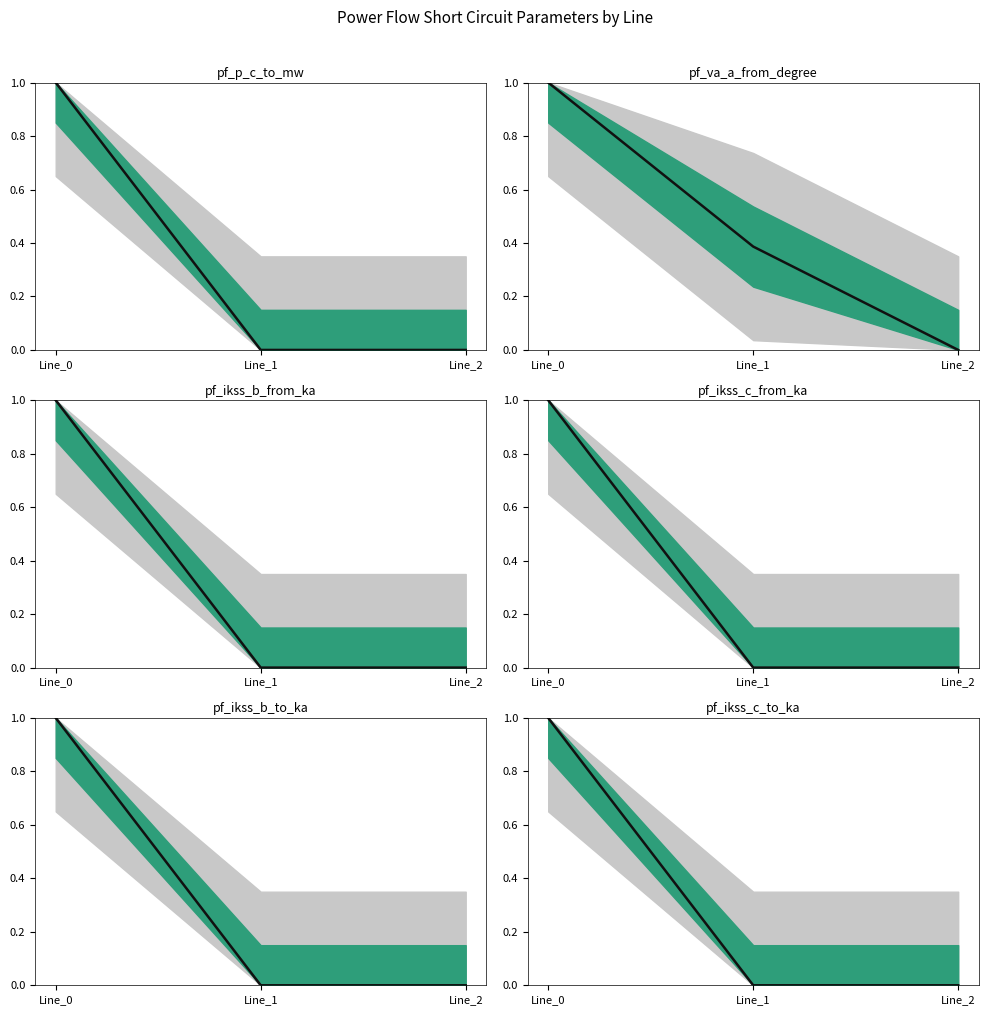

How many lines are shown in the chart?

1